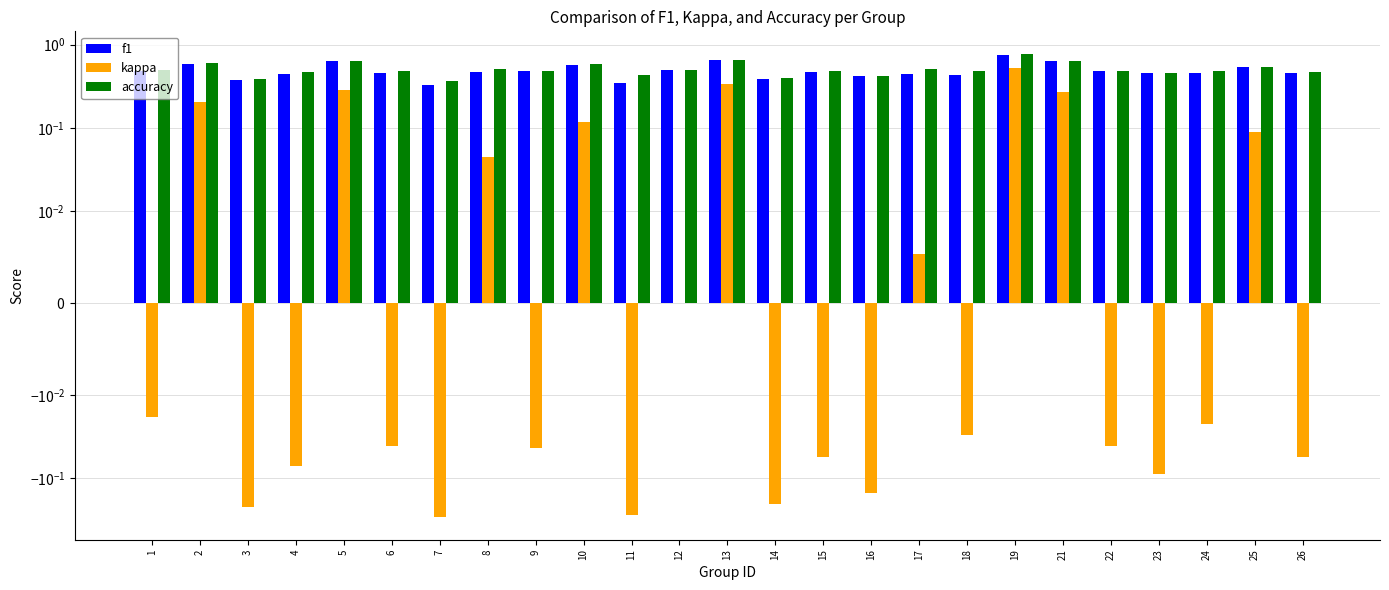

What are all the series names shown in the legend?

f1, kappa, accuracy